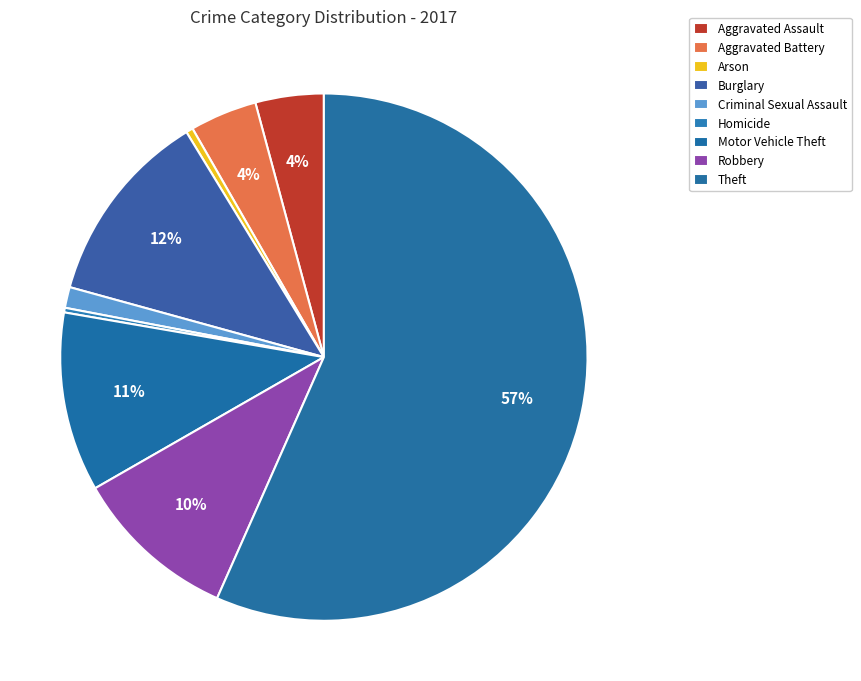

Combined, do Burglary and Aggravated Battery account for over 50%?

No